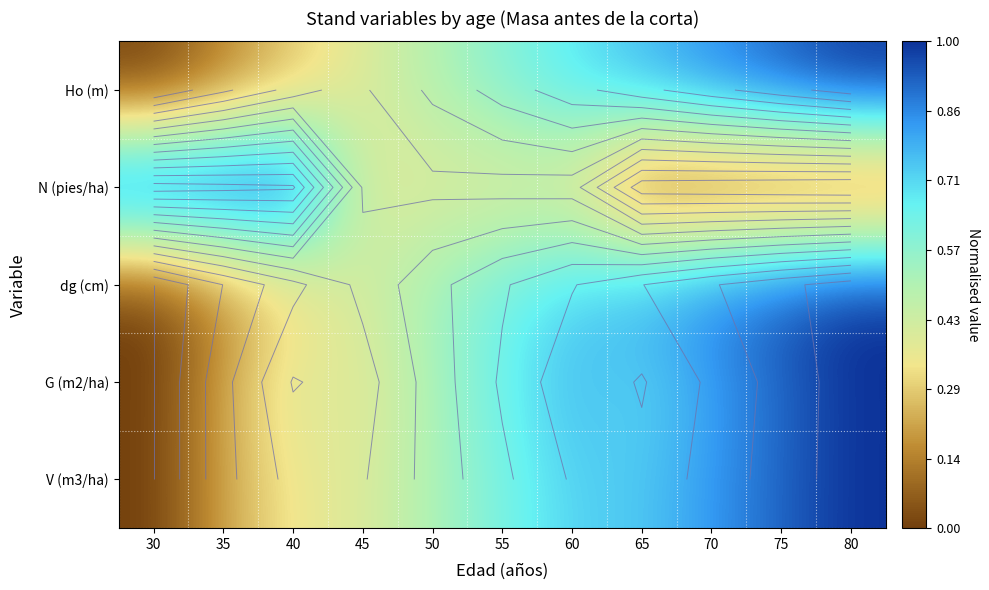

At 45, list the series in order from smallest to largest.

G (m2/ha), Ho (m), N (pies/ha), V (m3/ha), dg (cm)